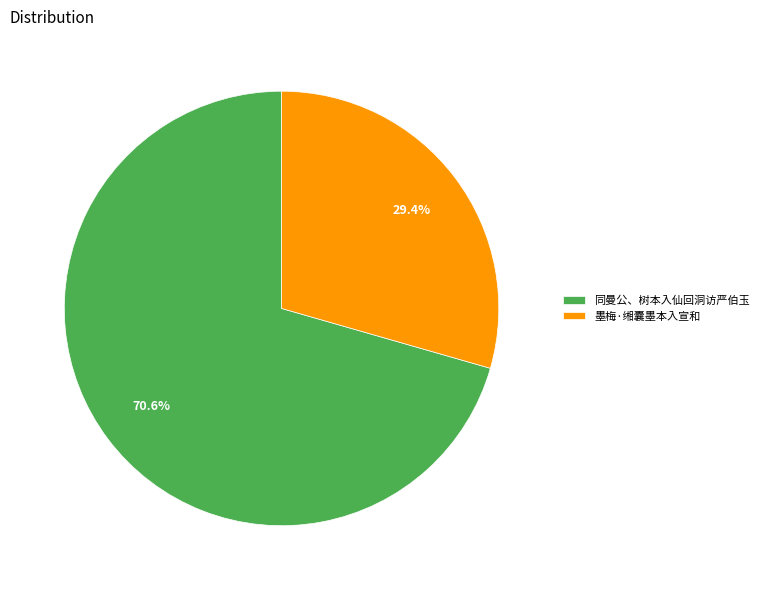

True or false: 墨梅·缃囊墨本入宣和 accounts for 21% of the total.

False